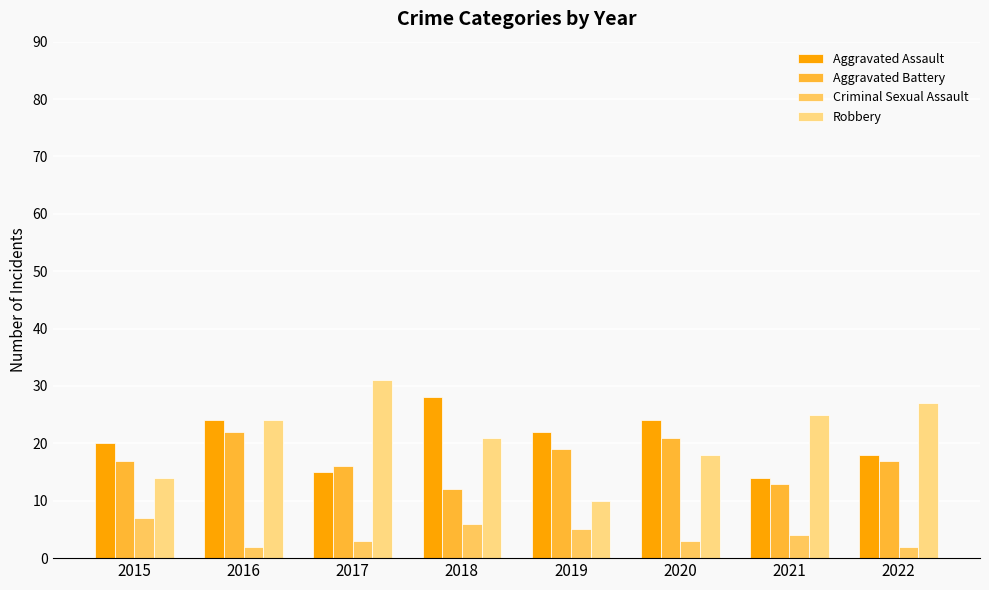

What value does the Aggravated Assault series have at 2017, to the nearest 10?

20